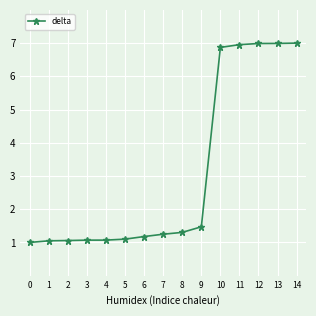

What is the ratio of the value at 6 to the value at 9?

0.8